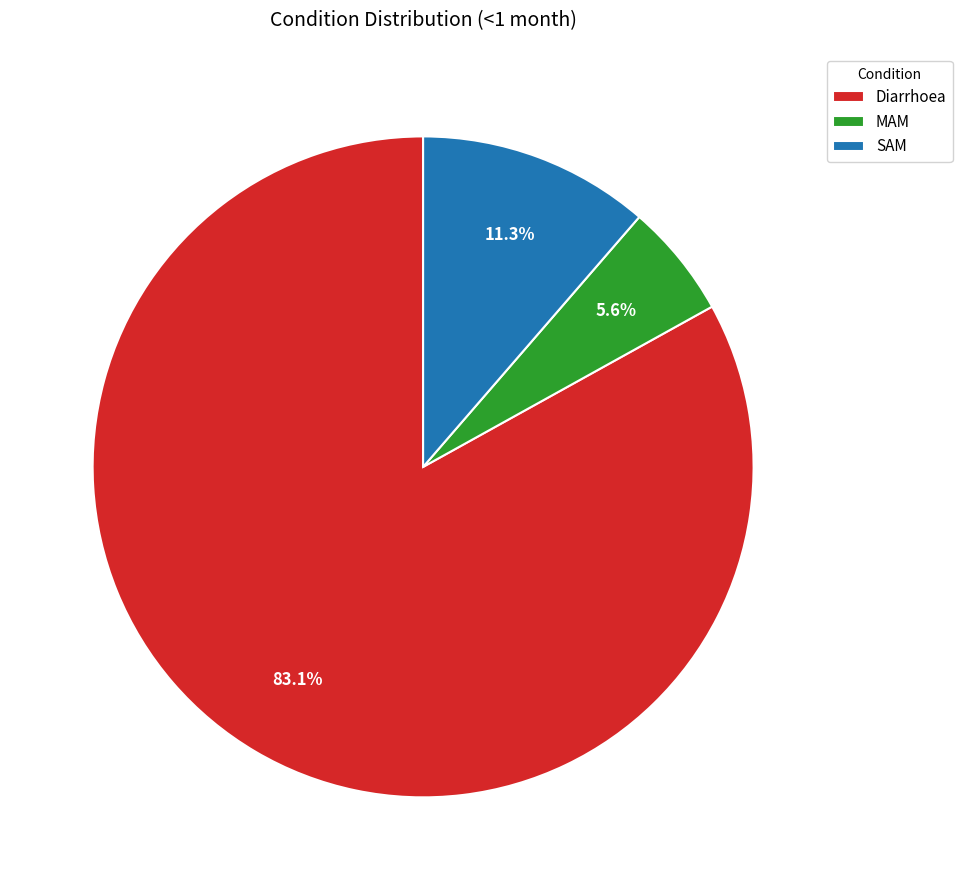

What is the total percentage of MAM and Diarrhoea?

88.7%